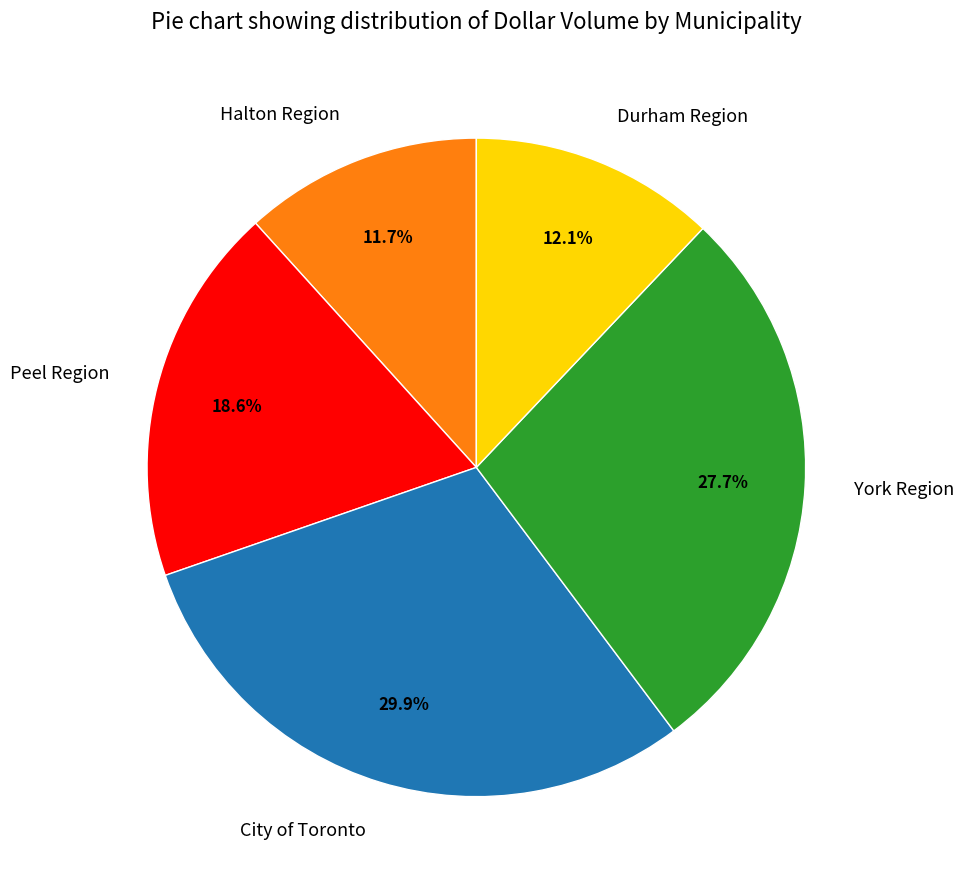

What is the largest slice in the pie chart?

City of Toronto